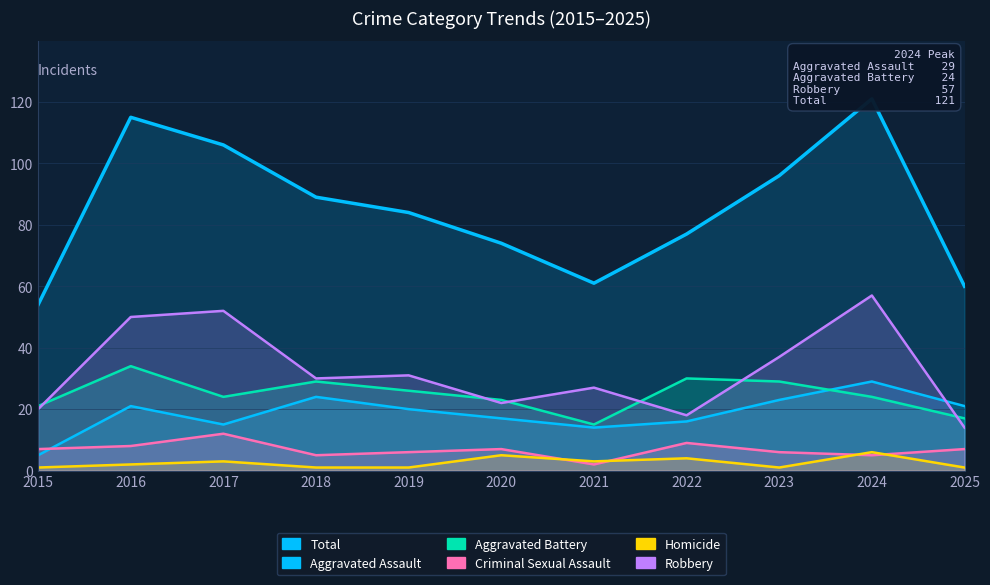

What is the total value across all series at 2015?

108